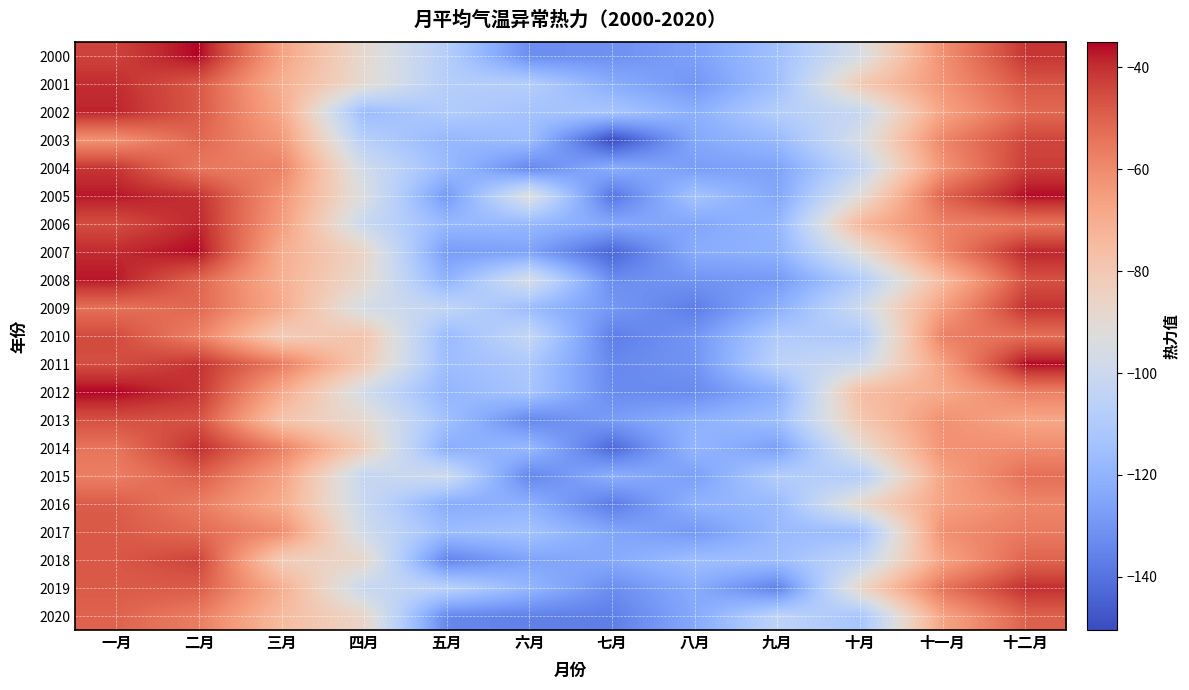

Reading right to left, extract all data points from this chart.

2000: 十二月=-41.0	十一月=-61.3	十月=-95.1	九月=-114.7	八月=-126.7	七月=-131.4	六月=-132.4	五月=-108.3	四月=-88.8	三月=-66.7	二月=-35.2	一月=-43.5
2001: 十二月=-47.7	十一月=-62.7	十月=-81.0	九月=-115.2	八月=-129.8	七月=-122.5	六月=-108.2	五月=-108.2	四月=-89.3	三月=-70.7	二月=-47.9	一月=-39.7
2002: 十二月=-51.7	十一月=-67.1	十月=-101.7	九月=-108.2	八月=-121.5	七月=-112.3	六月=-113.6	五月=-109.2	四月=-116.7	三月=-68.5	二月=-48.0	一月=-38.5
2003: 十二月=-44.1	十一月=-58.6	十月=-95.7	九月=-117.5	八月=-124.1	七月=-150.4	六月=-116.1	五月=-118.7	四月=-107.4	三月=-63.6	二月=-51.1	一月=-61.6
2004: 十二月=-42.6	十一月=-62.5	十月=-103.4	九月=-125.8	八月=-127.7	七月=-122.0	六月=-134.2	五月=-117.1	四月=-97.8	三月=-57.5	二月=-55.2	一月=-41.1
2005: 十二月=-35.7	十一月=-50.2	十月=-90.9	九月=-124.7	八月=-113.4	七月=-139.5	六月=-92.3	五月=-128.7	四月=-93.9	三月=-62.6	二月=-40.3	一月=-37.1
2006: 十二月=-54.3	十一月=-57.9	十月=-73.4	九月=-119.0	八月=-124.6	七月=-124.0	六月=-117.9	五月=-117.9	四月=-100.7	三月=-65.0	二月=-38.8	一月=-45.5
2007: 十二月=-38.5	十一月=-59.3	十月=-91.5	九月=-120.5	八月=-122.7	七月=-143.7	六月=-126.1	五月=-128.0	四月=-86.3	三月=-69.9	二月=-35.7	一月=-39.3
2008: 十二月=-46.5	十一月=-75.1	十月=-109.6	九月=-128.7	八月=-130.4	七月=-132.5	六月=-95.4	五月=-120.4	四月=-88.5	三月=-70.9	二月=-50.8	一月=-37.2
2009: 十二月=-40.5	十一月=-65.5	十月=-99.5	九月=-121.7	八月=-137.2	七月=-129.1	六月=-116.7	五月=-103.7	四月=-96.5	三月=-69.2	二月=-51.5	一月=-53.4
2010: 十二月=-53.0	十一月=-57.2	十月=-110.6	九月=-109.8	八月=-130.0	七月=-136.7	六月=-102.4	五月=-117.0	四月=-78.5	三月=-82.4	二月=-57.7	一月=-45.1
2011: 十二月=-35.6	十一月=-66.3	十月=-99.3	九月=-105.6	八月=-130.5	七月=-133.9	六月=-111.0	五月=-116.0	四月=-81.0	三月=-55.8	二月=-40.6	一月=-45.7
2012: 十二月=-57.2	十一月=-69.2	十月=-75.7	九月=-121.7	八月=-133.3	七月=-132.9	六月=-112.5	五月=-119.4	四月=-97.2	三月=-69.0	二月=-41.1	一月=-35.1
2013: 十二月=-68.1	十一月=-61.5	十月=-80.4	九月=-115.5	八月=-121.0	七月=-127.7	六月=-134.3	五月=-114.7	四月=-89.0	三月=-78.5	二月=-46.6	一月=-46.2
2014: 十二月=-60.2	十一月=-62.0	十月=-90.8	九月=-127.0	八月=-118.9	七月=-142.9	六月=-117.9	五月=-122.1	四月=-82.8	三月=-56.8	二月=-39.8	一月=-54.4
2015: 十二月=-53.1	十一月=-67.3	十月=-109.0	九月=-108.6	八月=-127.1	七月=-121.6	六月=-134.8	五月=-98.5	四月=-102.4	三月=-66.2	二月=-49.2	一月=-56.9
2016: 十二月=-58.8	十一月=-66.7	十月=-88.2	九月=-117.2	八月=-120.3	七月=-137.8	六月=-121.1	五月=-122.8	四月=-100.6	三月=-69.7	二月=-56.3	一月=-48.8
2017: 十二月=-56.0	十一月=-61.2	十月=-115.9	九月=-117.5	八月=-129.4	七月=-124.5	六月=-113.7	五月=-116.2	四月=-98.0	三月=-60.6	二月=-51.9	一月=-48.1
2018: 十二月=-50.6	十一月=-67.1	十月=-104.0	九月=-115.5	八月=-115.7	七月=-123.3	六月=-125.7	五月=-135.3	四月=-87.4	三月=-82.2	二月=-43.7	一月=-47.7
2019: 十二月=-40.0	十一月=-54.1	十月=-86.6	九月=-136.0	八月=-122.9	七月=-132.5	六月=-118.8	五月=-106.2	四月=-101.3	三月=-70.2	二月=-48.6	一月=-48.4
2020: 十二月=-49.9	十一月=-67.1	十月=-112.7	九月=-104.8	八月=-123.7	七月=-136.7	六月=-136.0	五月=-134.1	四月=-87.0	三月=-74.7	二月=-56.5	一月=-50.4